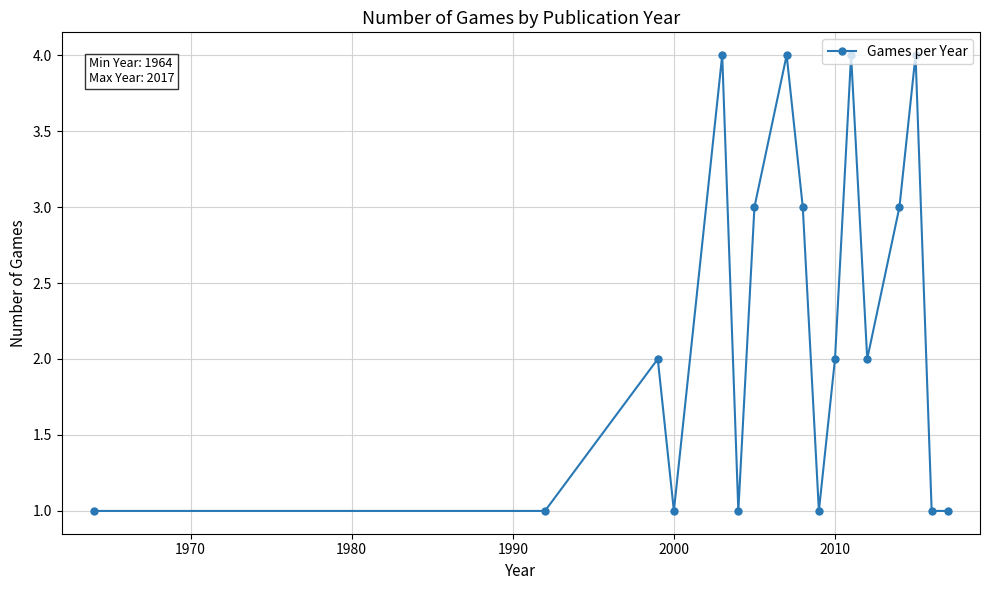

What is the greatest value displayed?

4